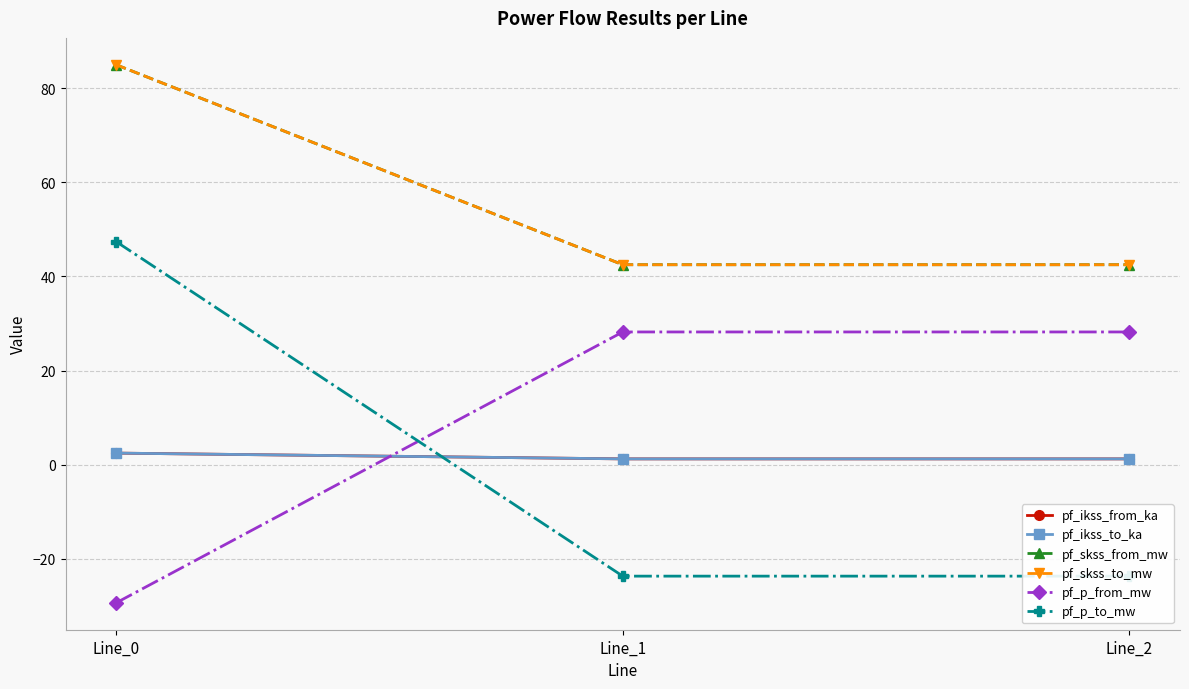

Which series has the largest range (max minus min)?

pf_p_to_mw